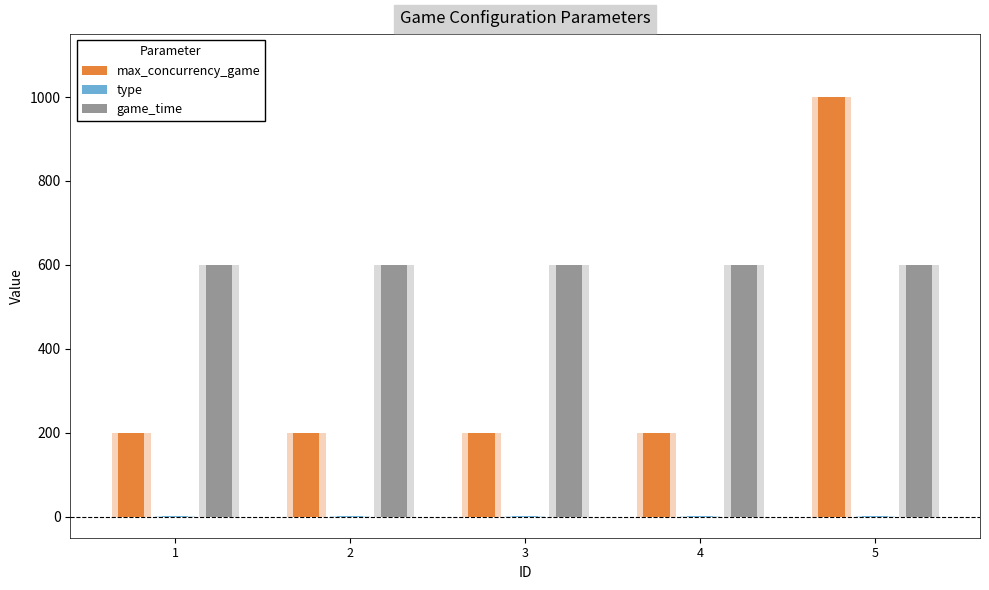

Is it true that max_concurrency_game equals 129 at 3?

False